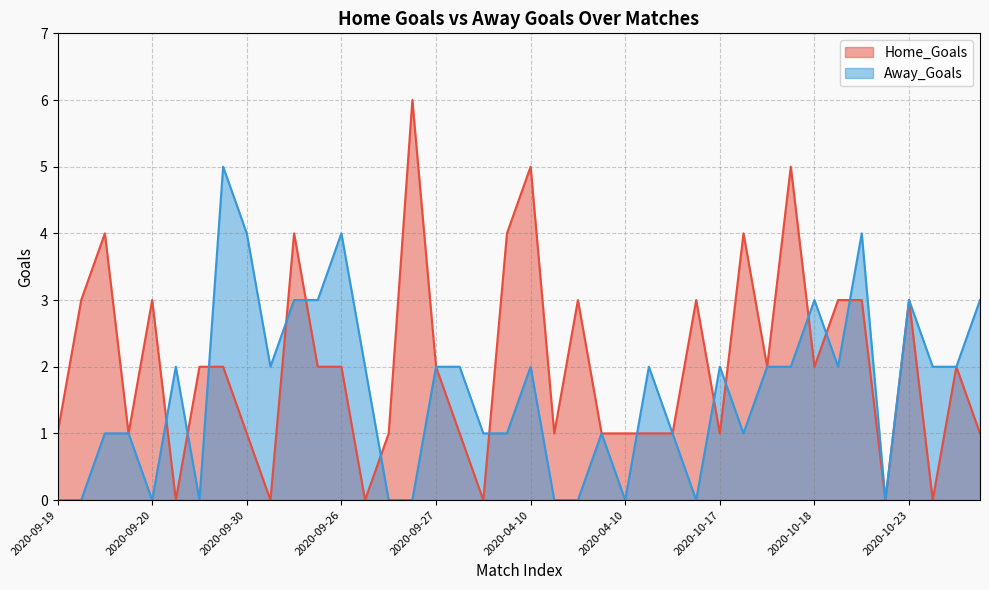

Is the value of Away_Goals at 2020-09-30 greater than the value of Home_Goals at 2020-02-10?

Yes